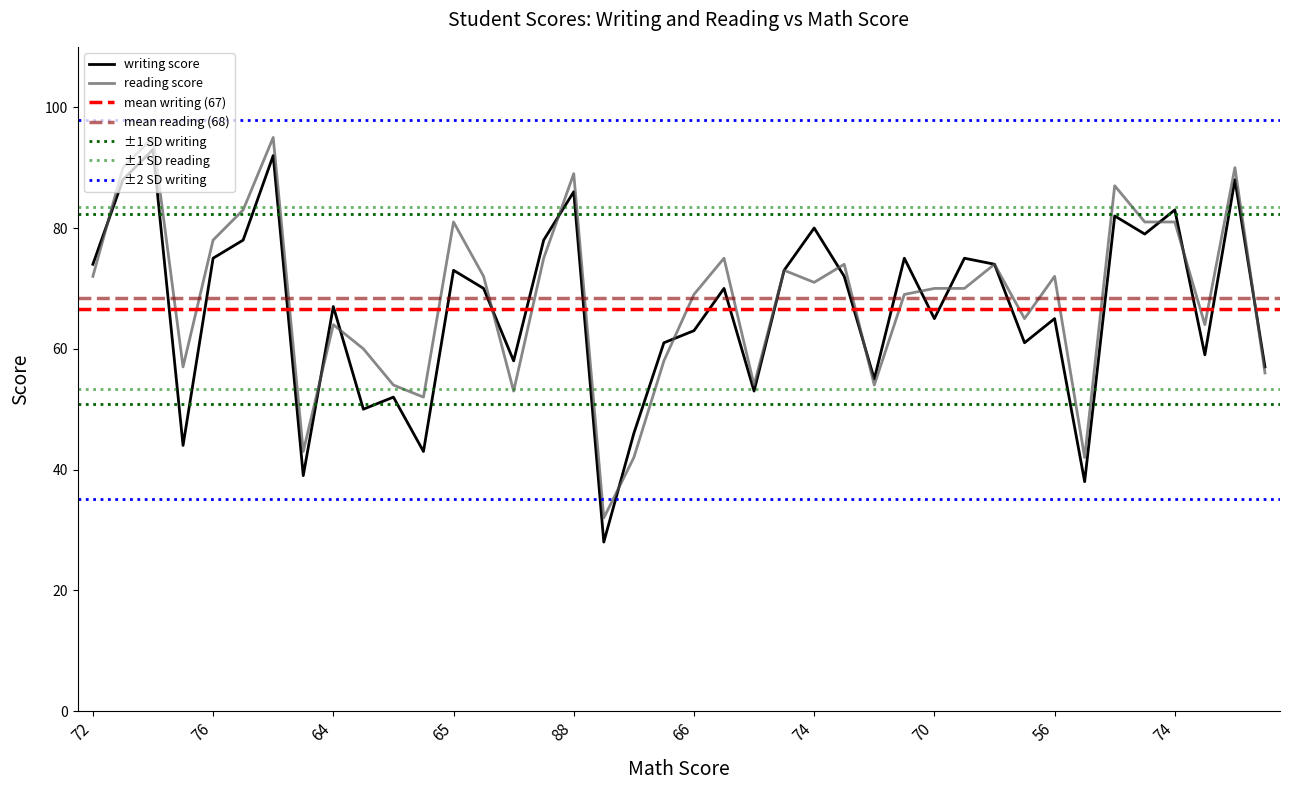

Rank the series by their maximum value, from highest to lowest.

reading score, writing score